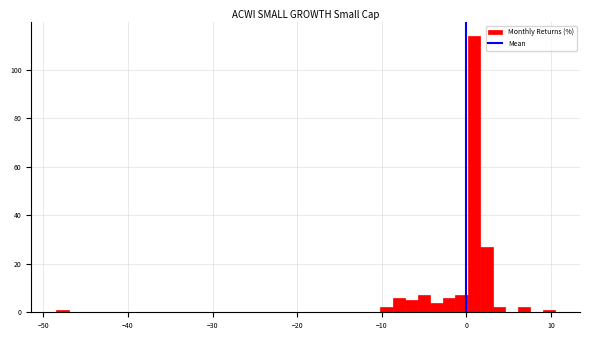

Read against the x-axis, roughly where is the centre of the tallest bar?

1